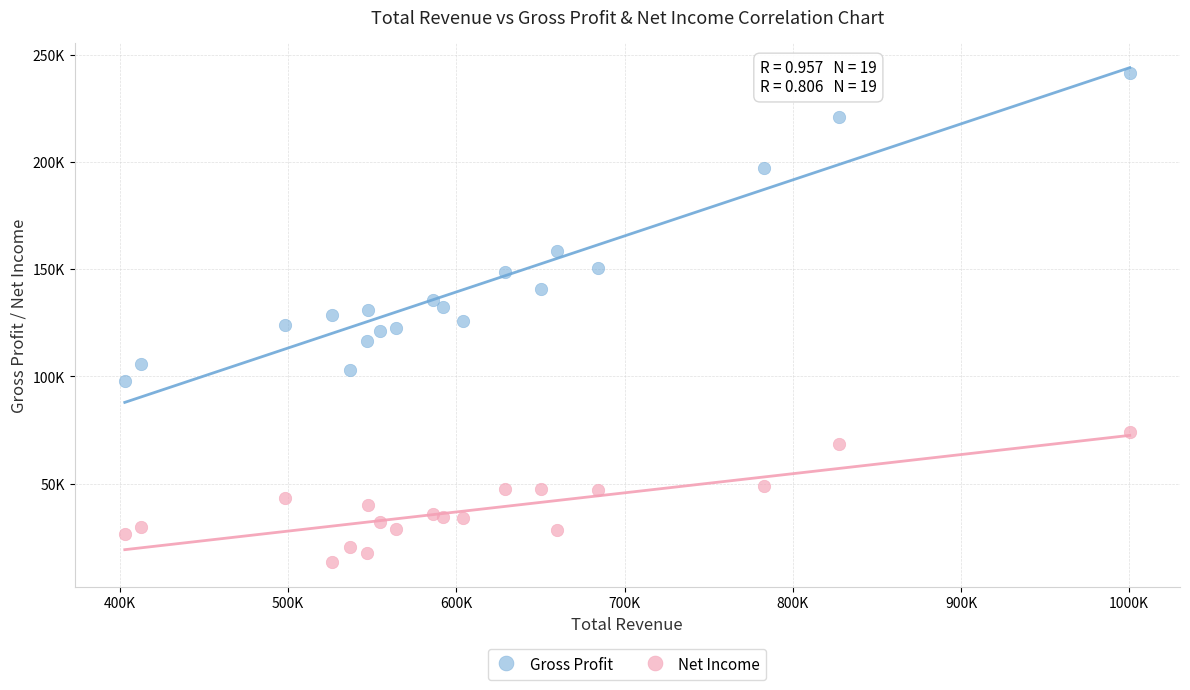

Which series contains the highest Y value?

Gross Profit